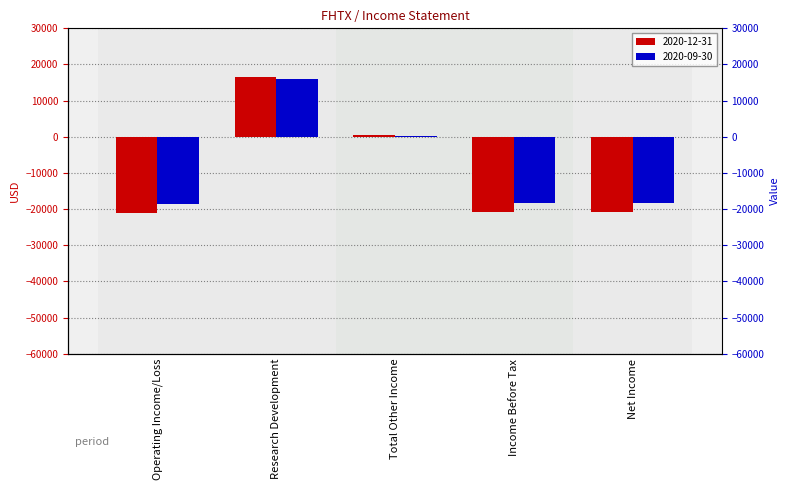

What are all the series names shown in the legend?

2020-12-31, 2020-09-30